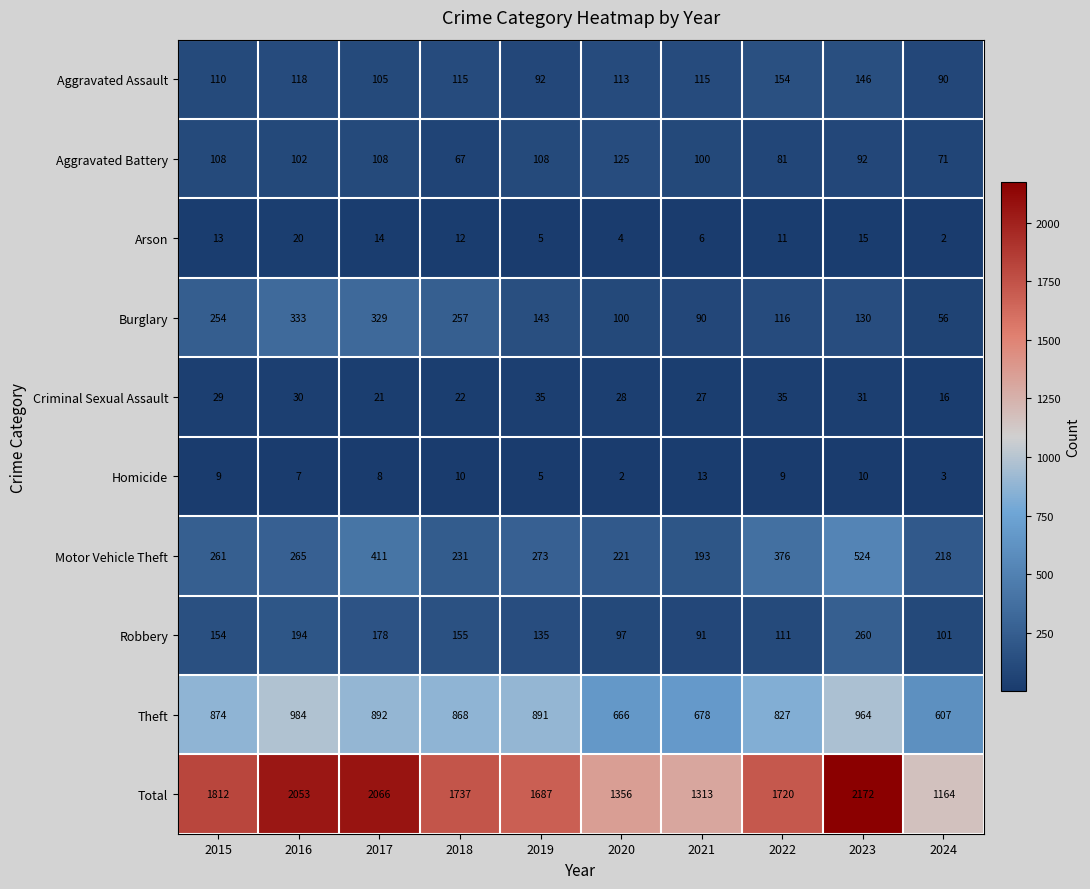

At 2020, list the series in order from smallest to largest.

Homicide, Arson, Criminal Sexual Assault, Robbery, Burglary, Aggravated Assault, Aggravated Battery, Motor Vehicle Theft, Theft, Total